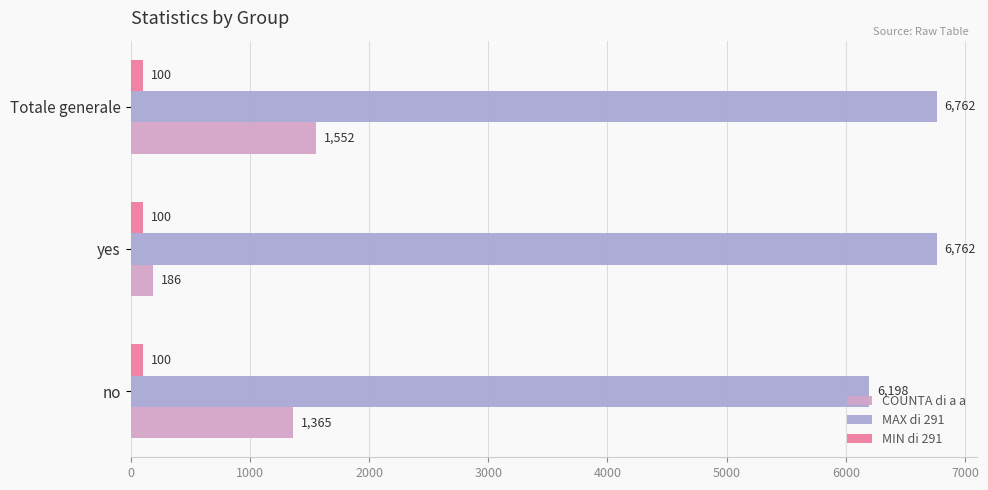

What is the spread (max minus min) of values at no?

6098